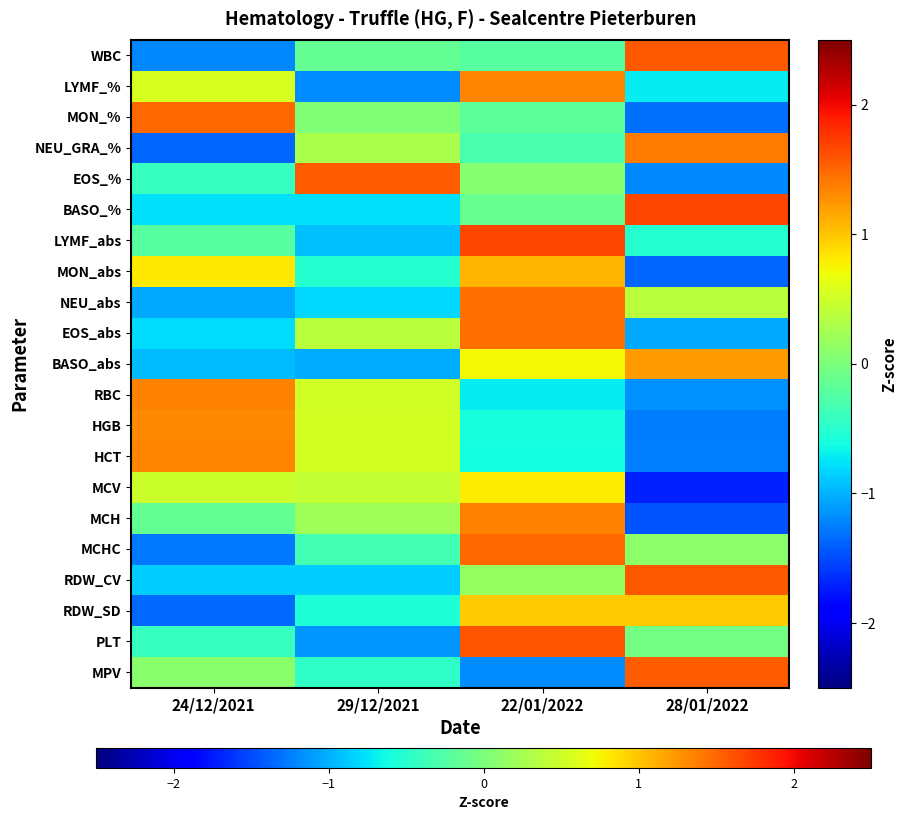

Between 24/12/2021 and 29/12/2021, which series saw the biggest shift?

EOS_%